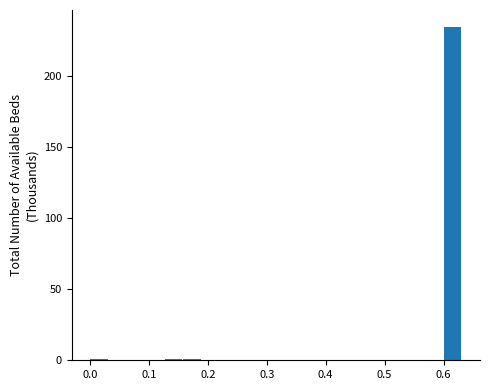

Read against the x-axis, roughly where is the centre of the tallest bar?

0.62